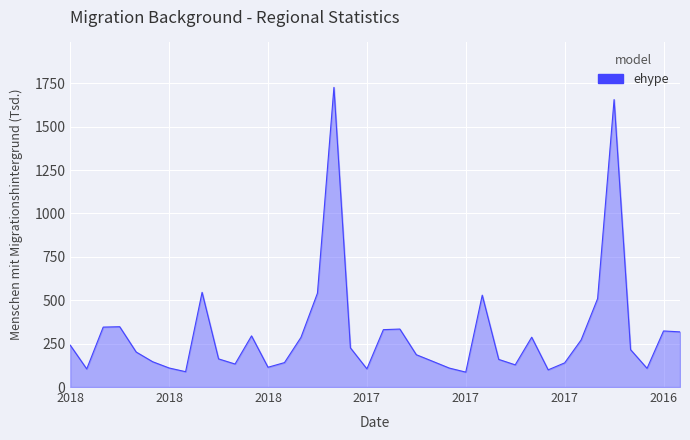

How many lines are shown in the chart?

1